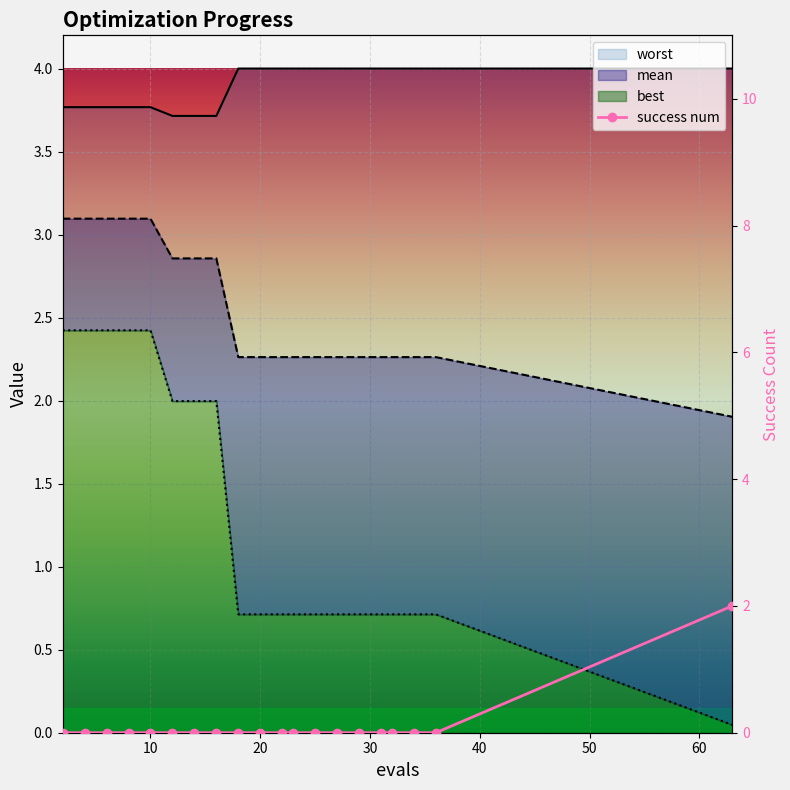

What is the difference between the mean values at 10 and 34?

0.8